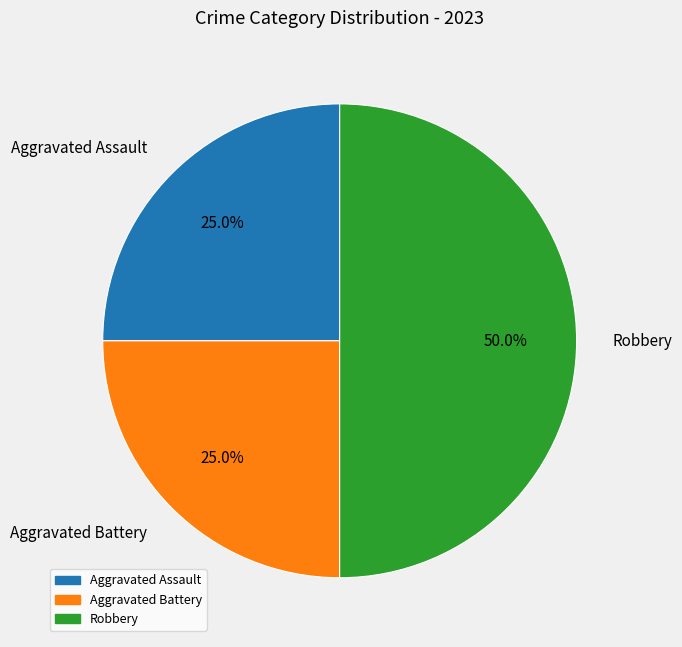

How many segments does this pie chart have?

3